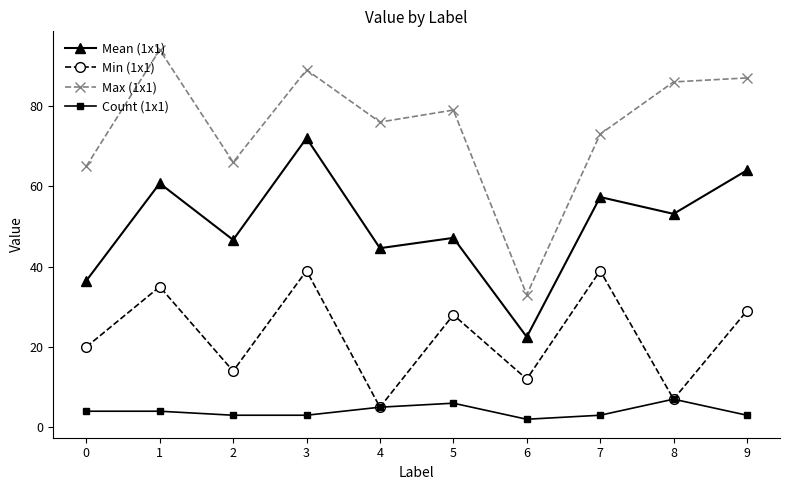

Reading left to right, extract all data points from this chart.

Mean (1x1): 0=36.5	1=60.8	2=46.7	3=72.0	4=44.6	5=47.2	6=22.5	7=57.3	8=53.1	9=64.0
Min (1x1): 0=20.0	1=35.0	2=14.0	3=39.0	4=5.0	5=28.0	6=12.0	7=39.0	8=7.0	9=29.0
Max (1x1): 0=65.0	1=94.0	2=66.0	3=89.0	4=76.0	5=79.0	6=33.0	7=73.0	8=86.0	9=87.0
Count (1x1): 0=4.0	1=4.0	2=3.0	3=3.0	4=5.0	5=6.0	6=2.0	7=3.0	8=7.0	9=3.0